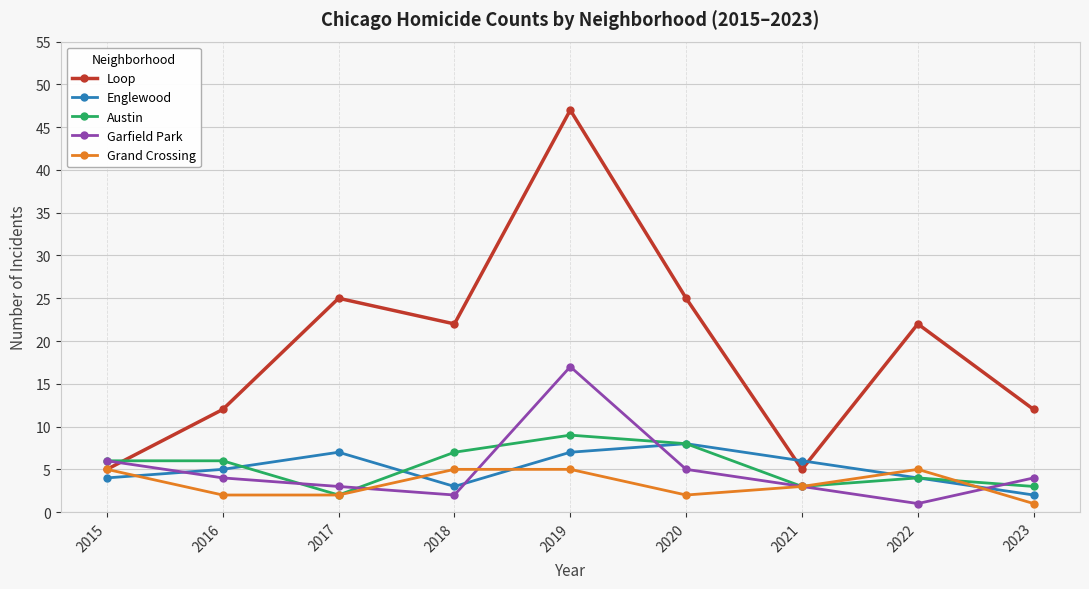

Reading right to left, transcribe all the data shown in this chart.

Loop: 2023=12	2022=22	2021=5	2020=25	2019=47	2018=22	2017=25	2016=12	2015=5
Englewood: 2023=2	2022=4	2021=6	2020=8	2019=7	2018=3	2017=7	2016=5	2015=4
Austin: 2023=3	2022=4	2021=3	2020=8	2019=9	2018=7	2017=2	2016=6	2015=6
Garfield Park: 2023=4	2022=1	2021=3	2020=5	2019=17	2018=2	2017=3	2016=4	2015=6
Grand Crossing: 2023=1	2022=5	2021=3	2020=2	2019=5	2018=5	2017=2	2016=2	2015=5